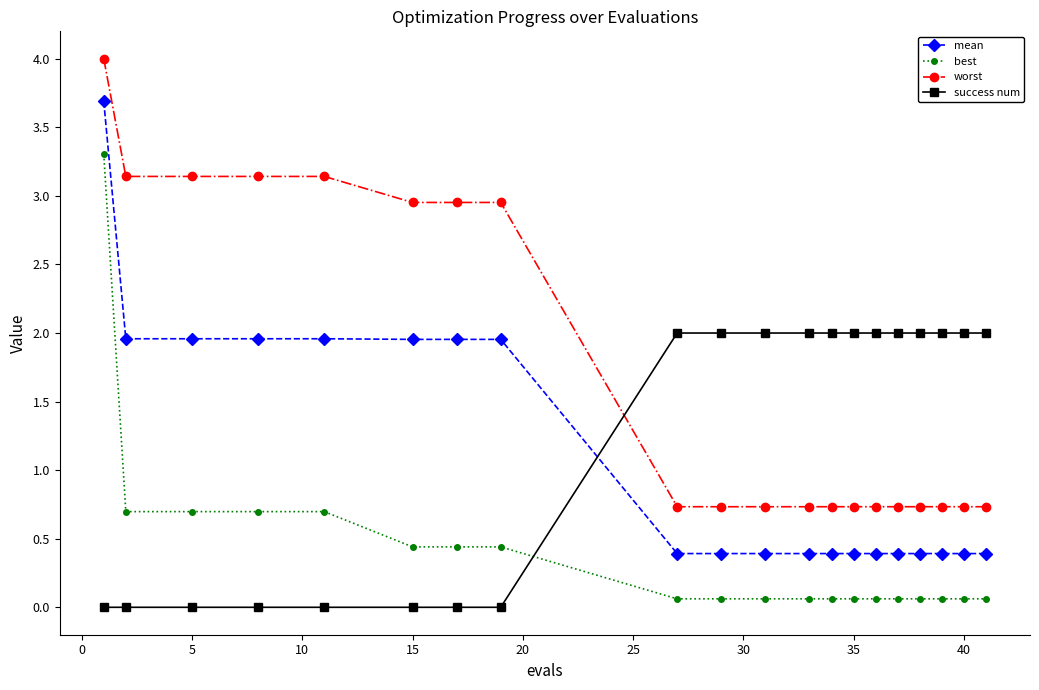

Which series has the largest range (max minus min)?

mean